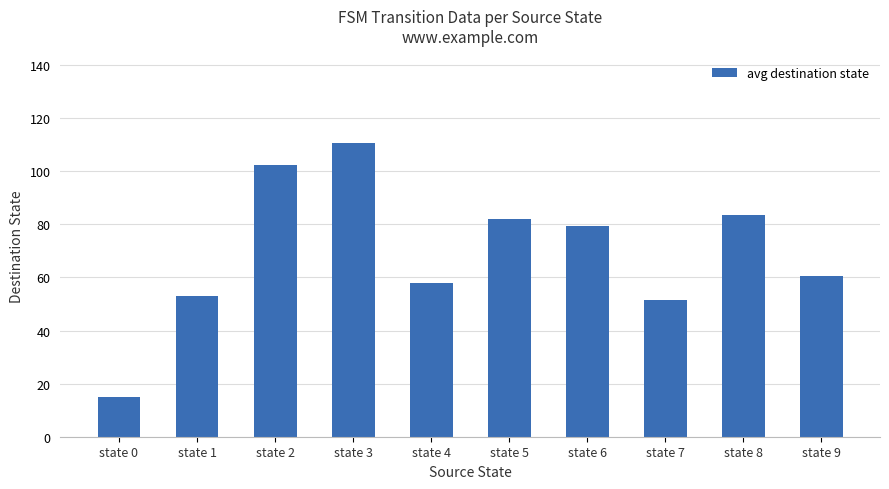

Between state 3 and state 0, which is larger?

state 3